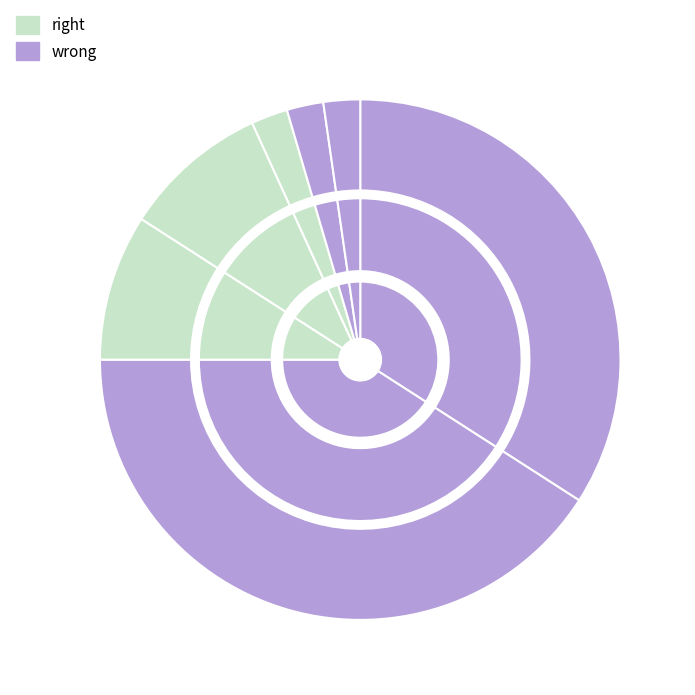

To the nearest percent, what is the difference between the largest and smallest slice percentages?

39%